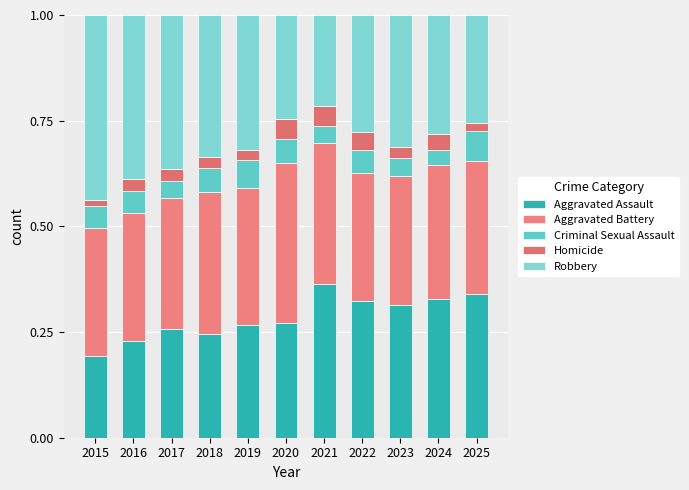

Between 2021 and 2023, which series saw the biggest shift?

Robbery